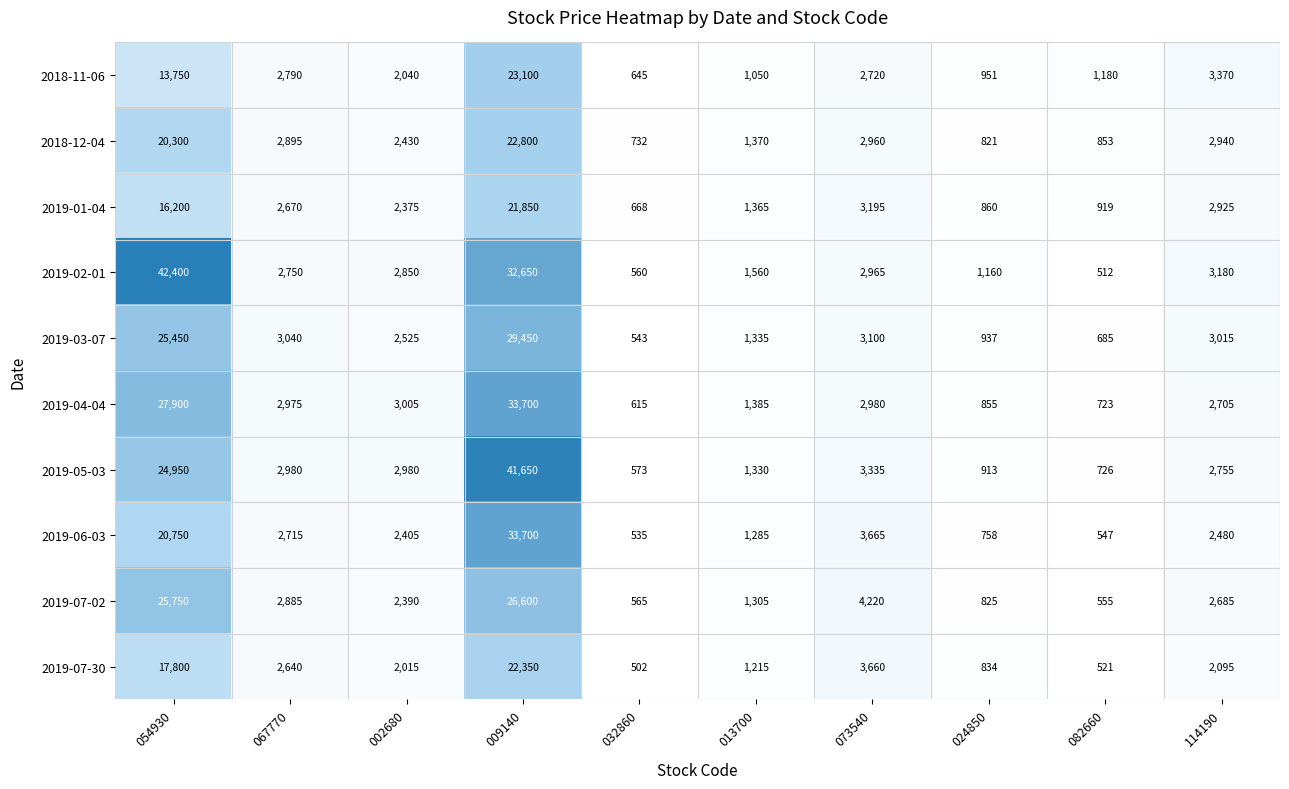

What value does the 2019-05-03 series have at 067770, to the nearest 100?

3000